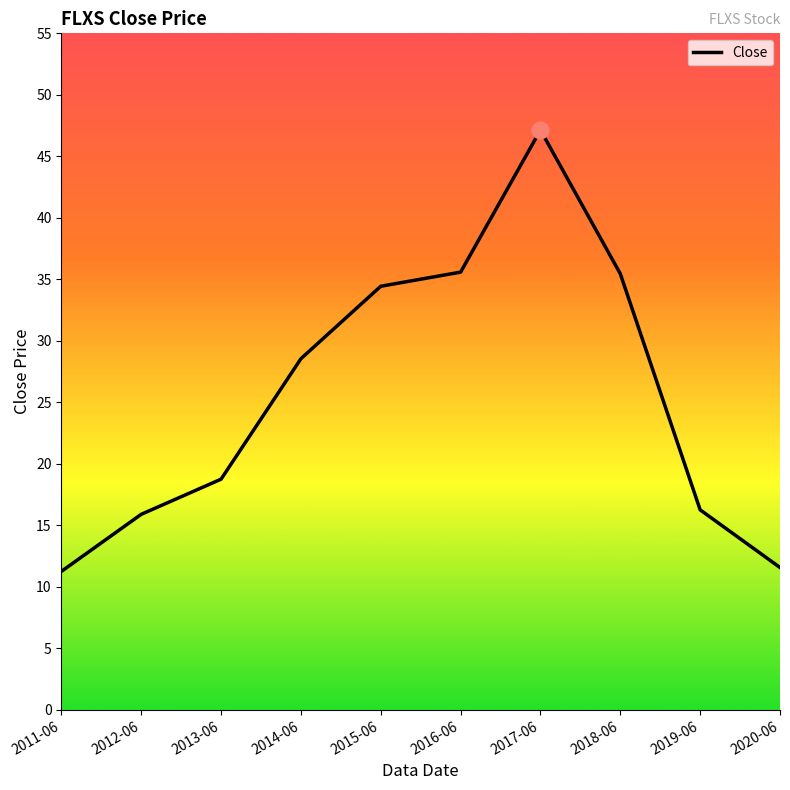

What is the ratio of the value at 2018-06 to the value at 2016-06?

1.0